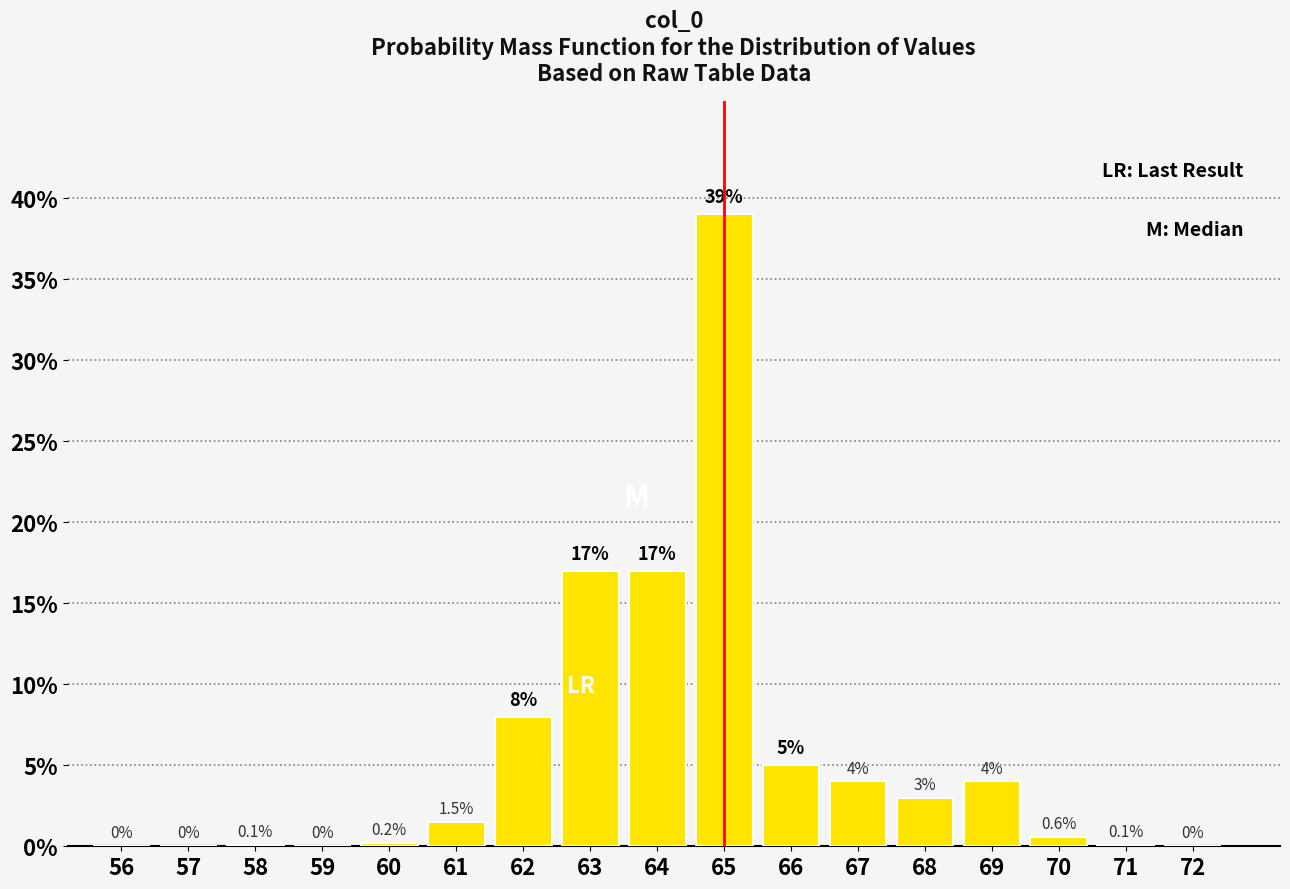

Are the bars horizontal?

No